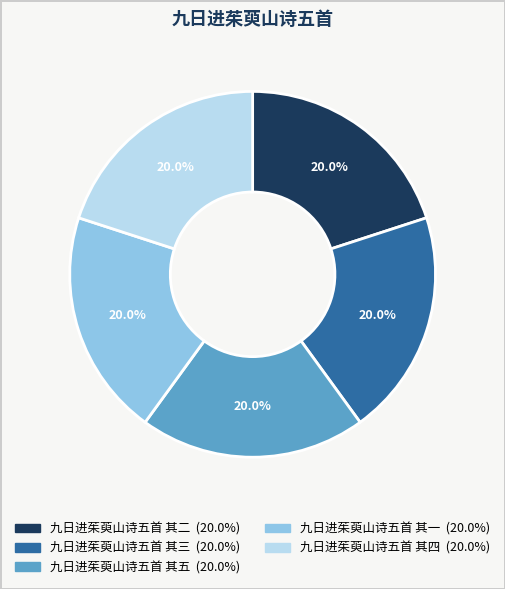

To the nearest percent, what percentage of the pie is 九日进茱萸山诗五首 其四?

20%